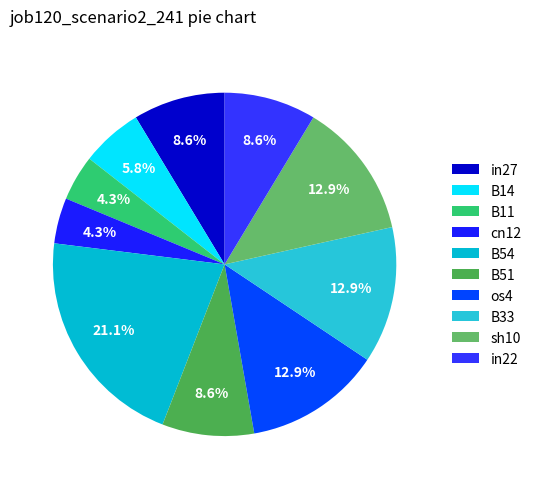

To the nearest percent, what is the difference between the B54 and in22 slice percentages?

12%